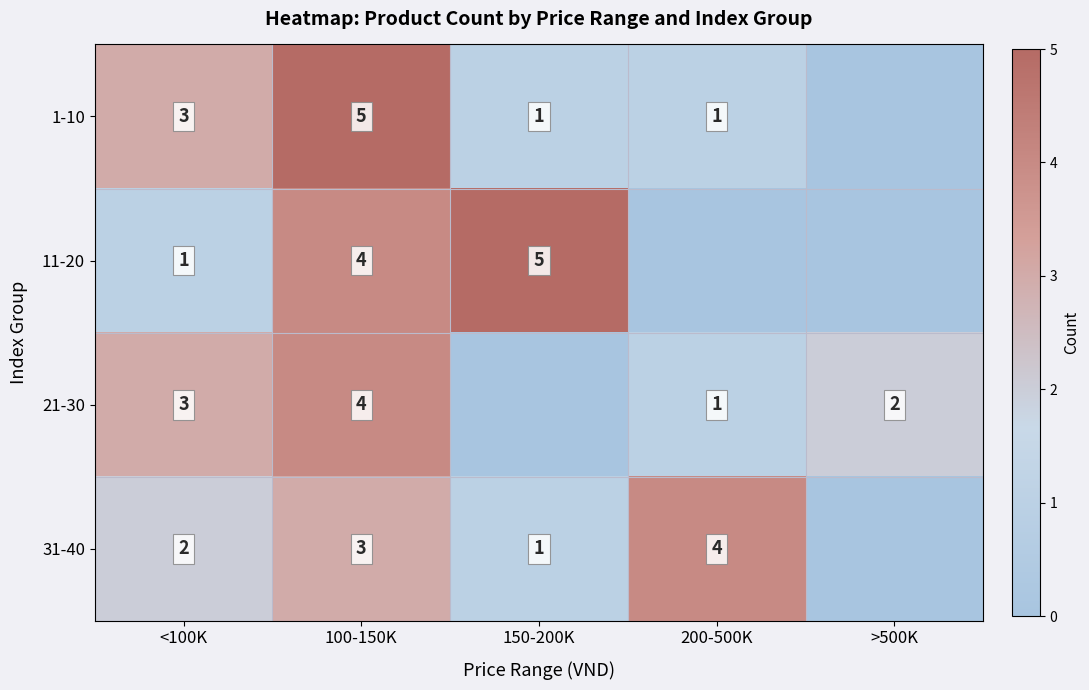

True or false: 21-30 has a value of 2 at 200-500K.

False